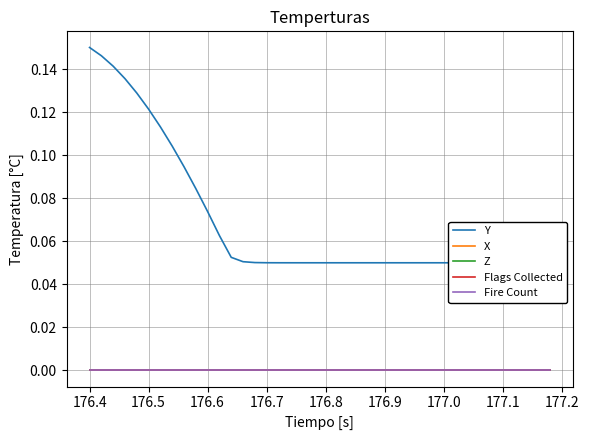

How many lines are shown in the chart?

5